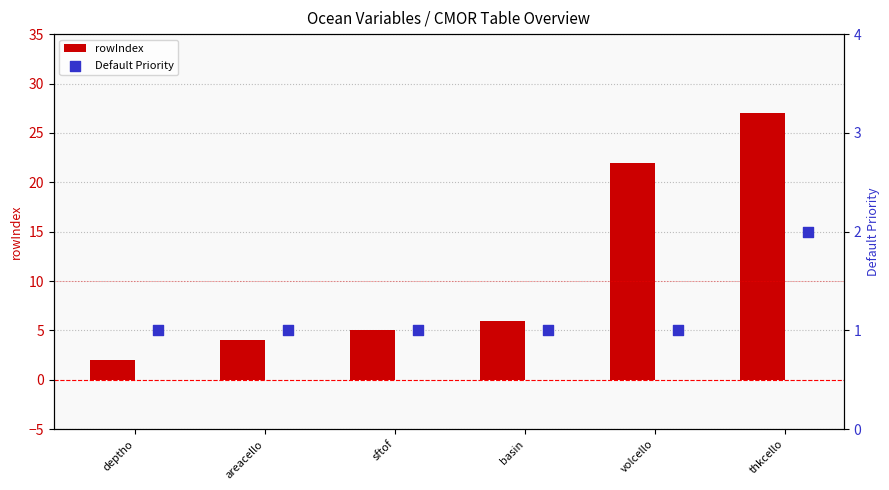

Which series has the largest total across all categories?

rowIndex